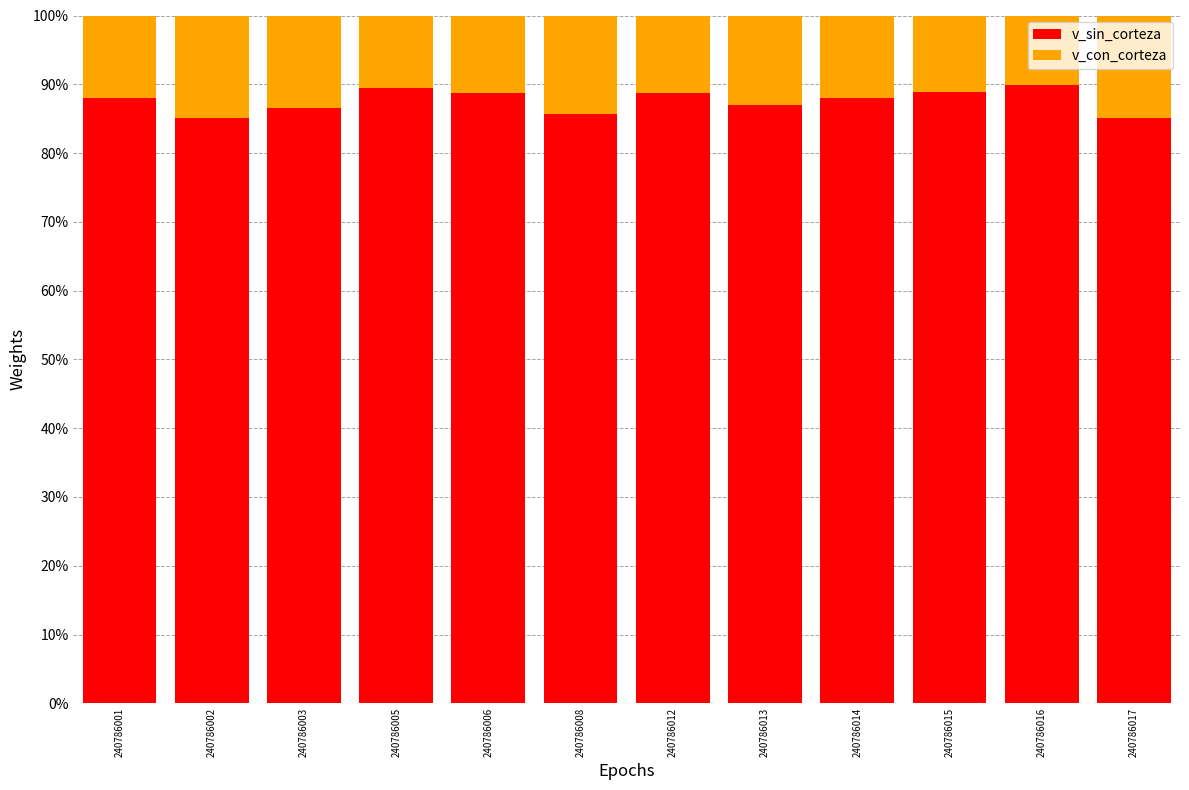

What is the minimum value for v_sin_corteza?

85.1